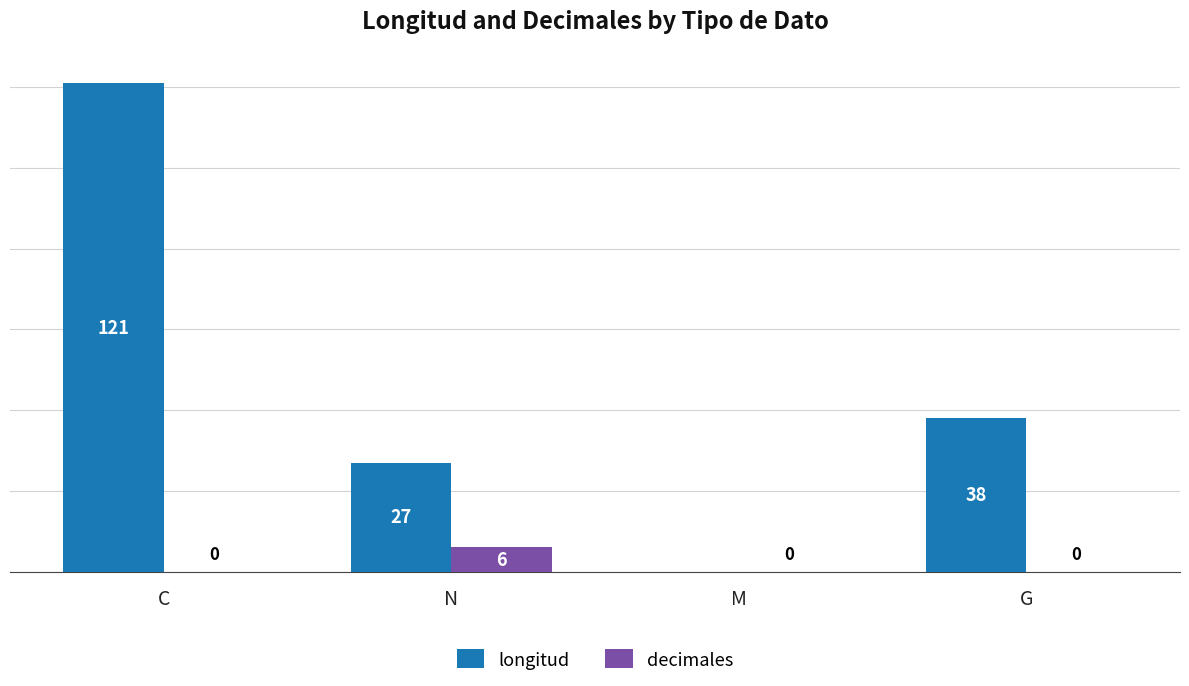

Which series has the largest range (max minus min)?

longitud